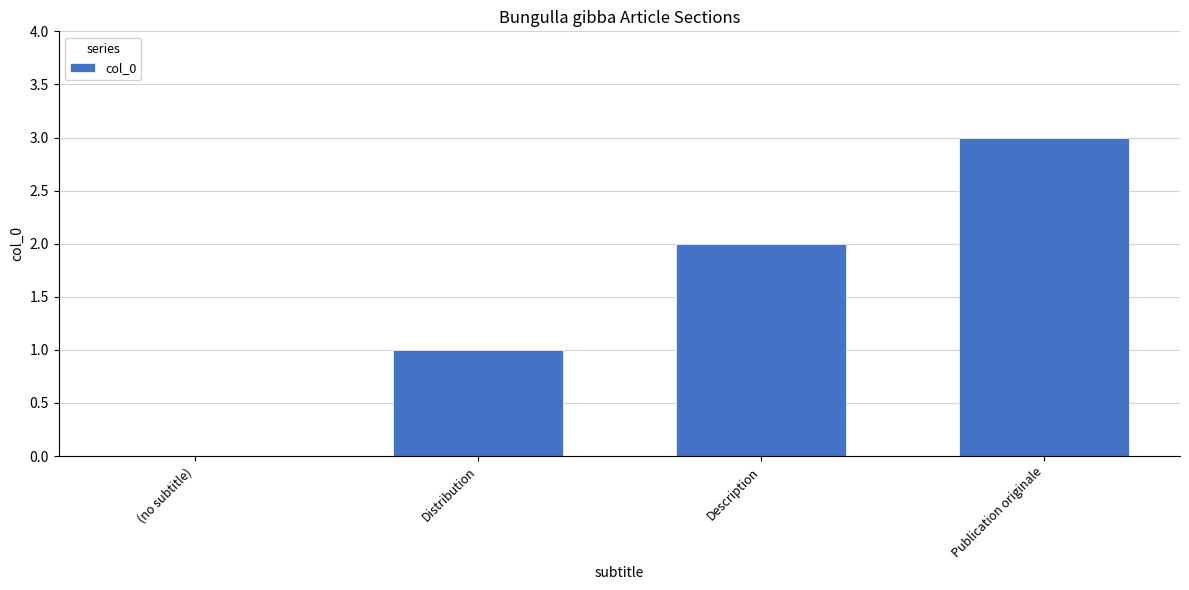

The value at Publication originale is 3. True or false?

True